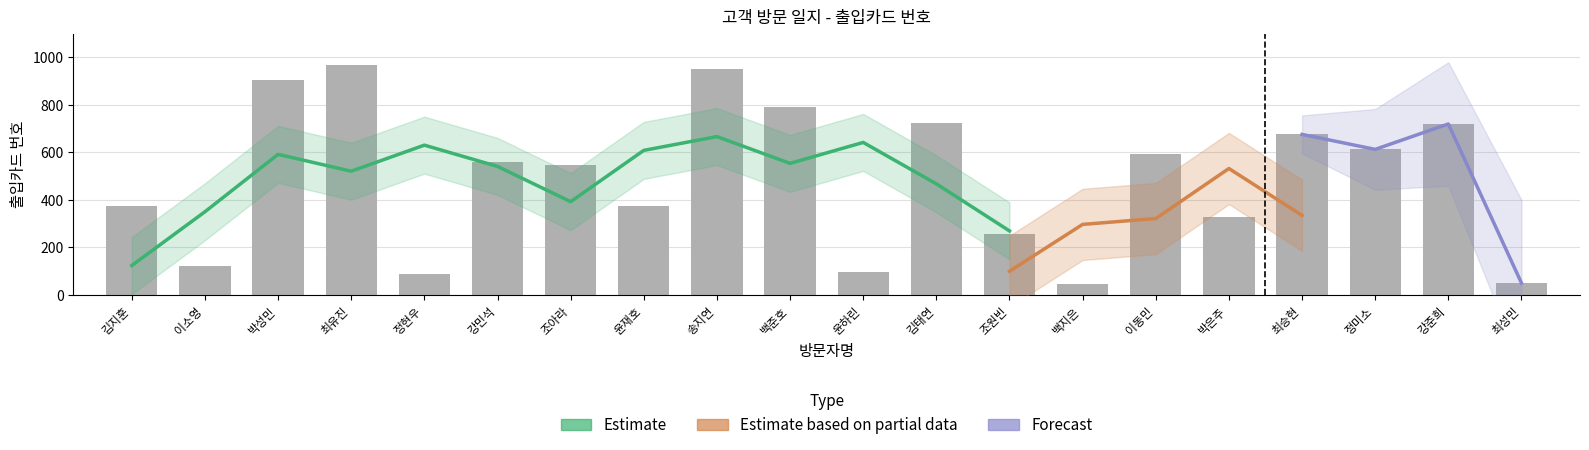

Which category has the lowest value across all series?

백지은